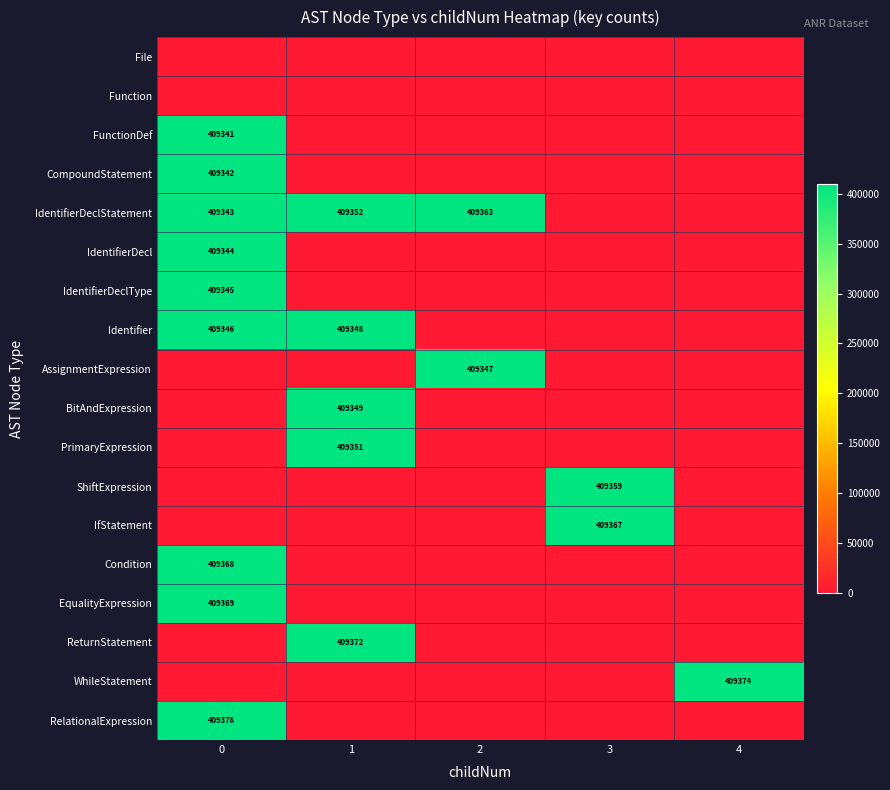

The value of IdentifierDecl at 0 is 409344. True or false?

True